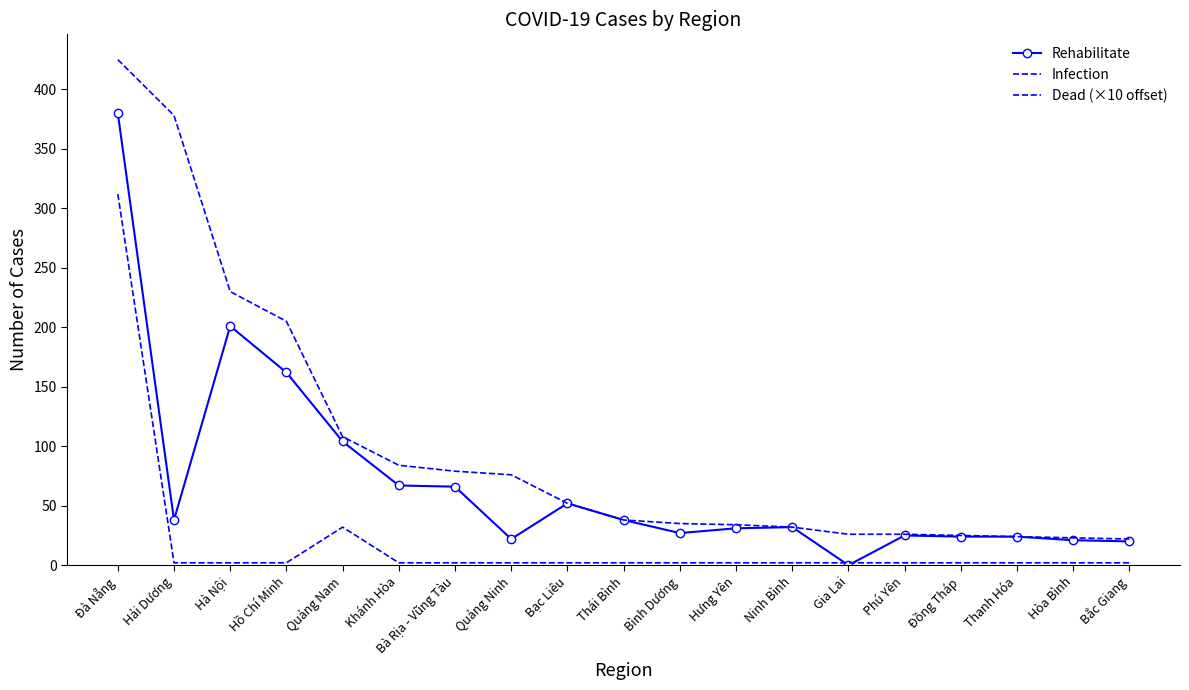

At which category does Rehabilitate reach its first local valley?

Hải Dương